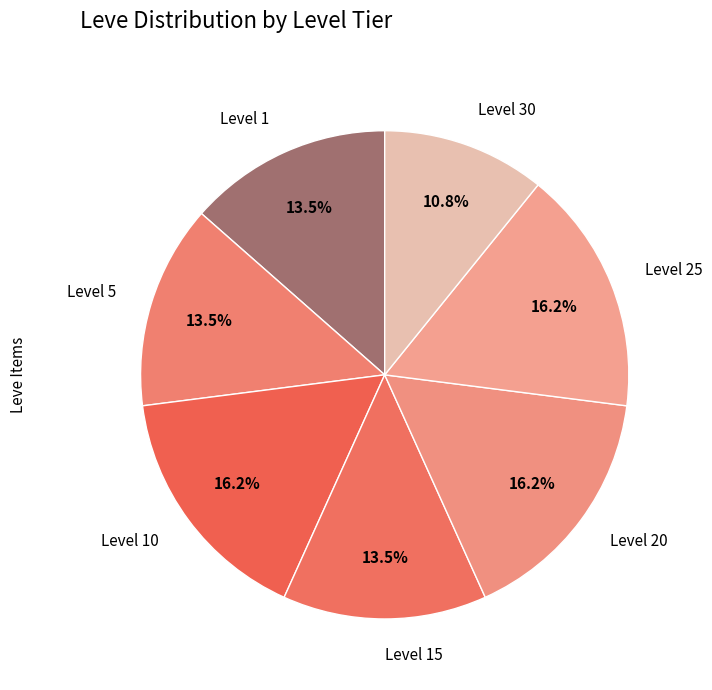

Between Level 15 and Level 30, which is larger?

Level 15